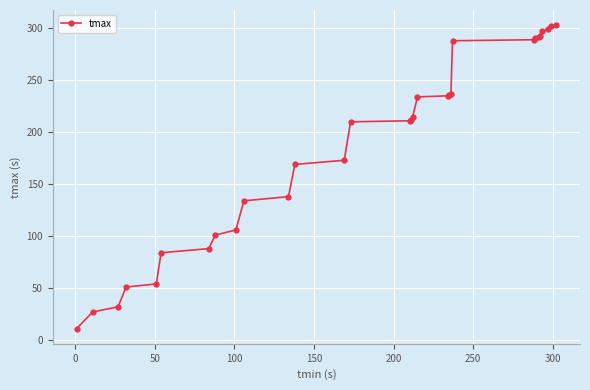

What is the minimum value shown in the chart?

11